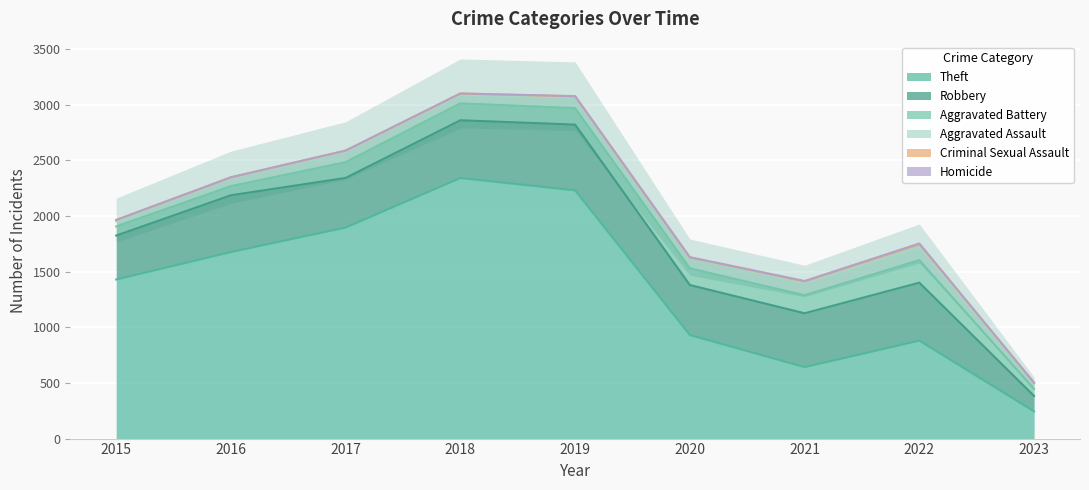

True or false: Aggravated Assault has more than 1 interior local peaks.

True